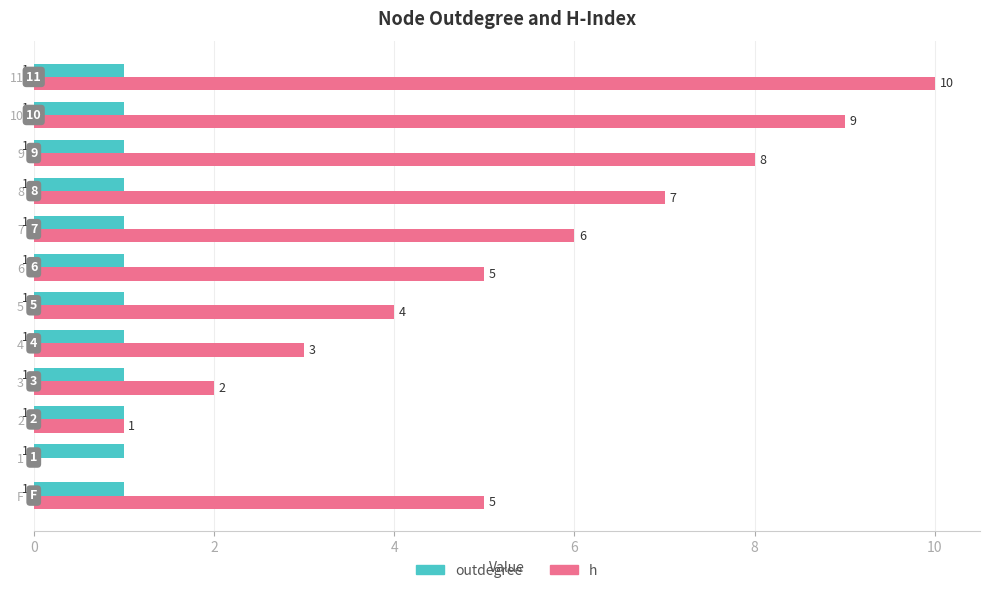

Which series changed the most between 4 and 6?

h